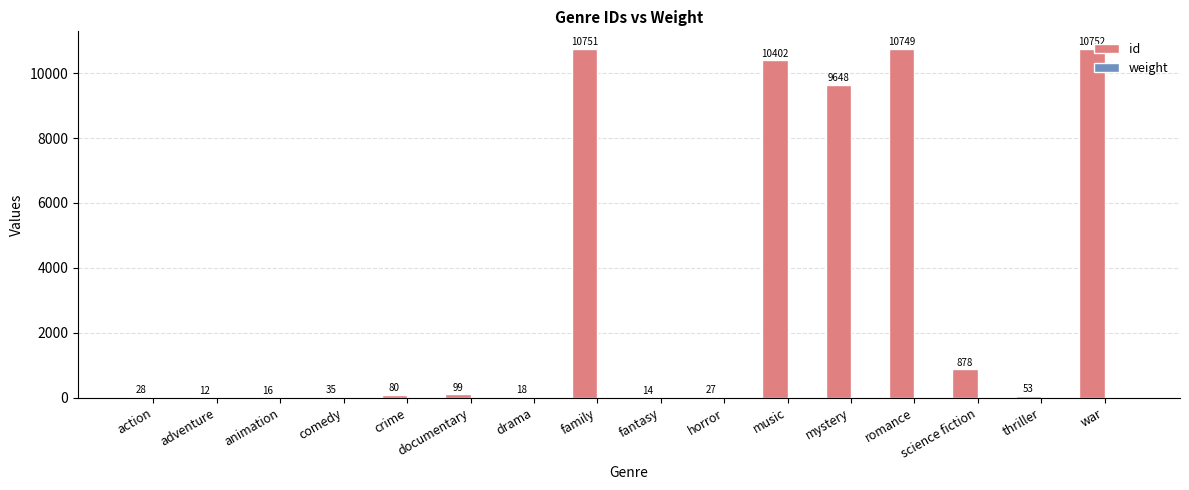

What is the greatest value displayed?

10752